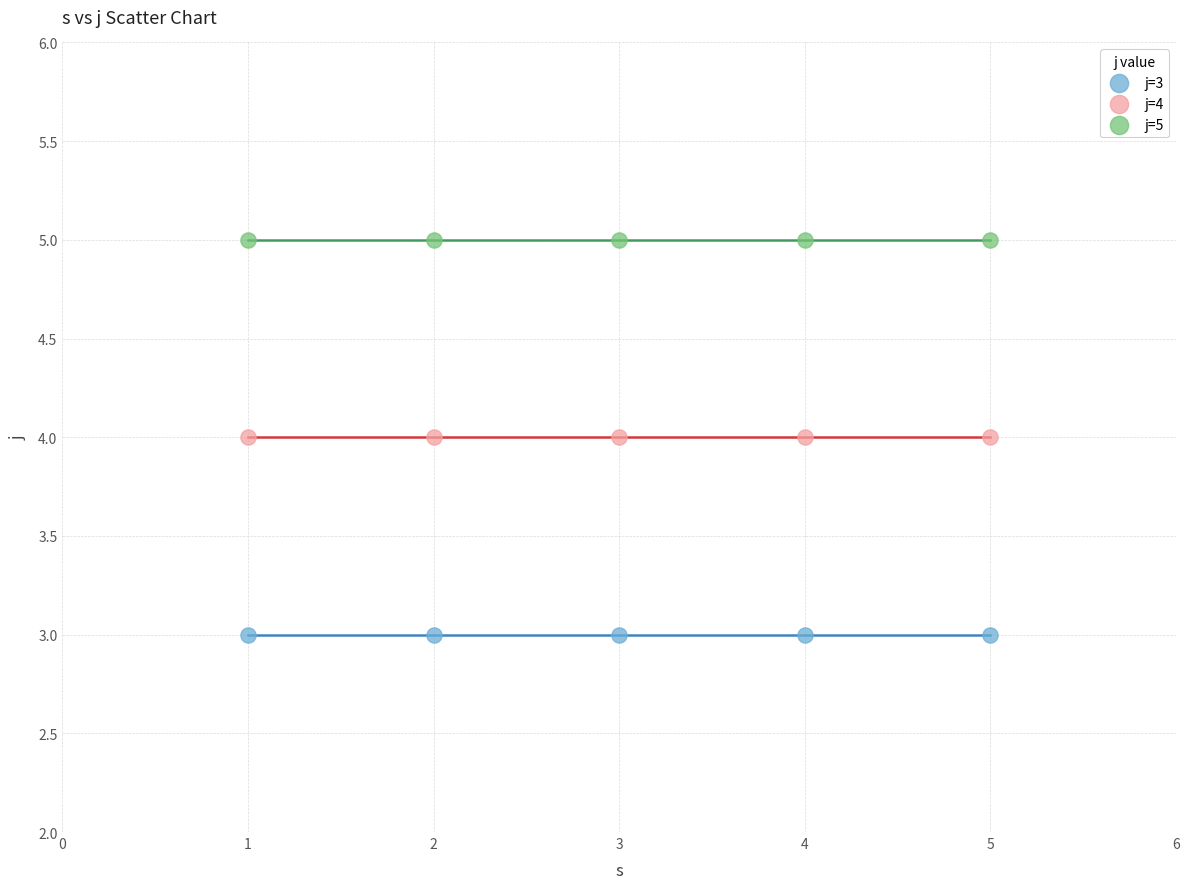

Which series reaches the maximum Y coordinate?

j=5